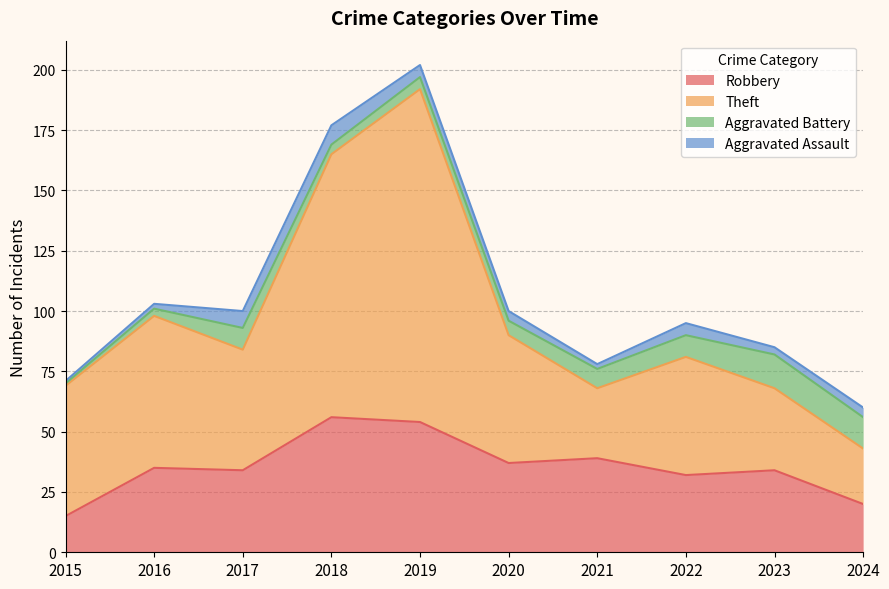

What are all the series names shown in the legend?

Robbery, Theft, Aggravated Battery, Aggravated Assault